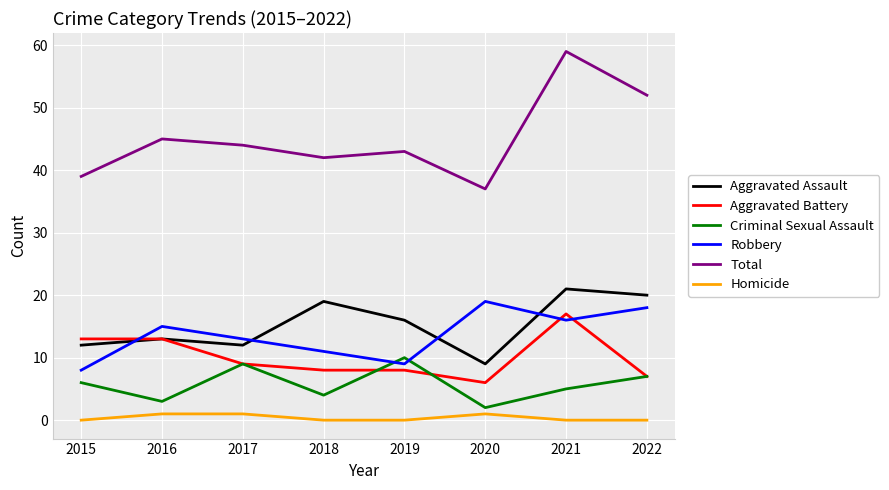

What is the sum of all Homicide values?

3